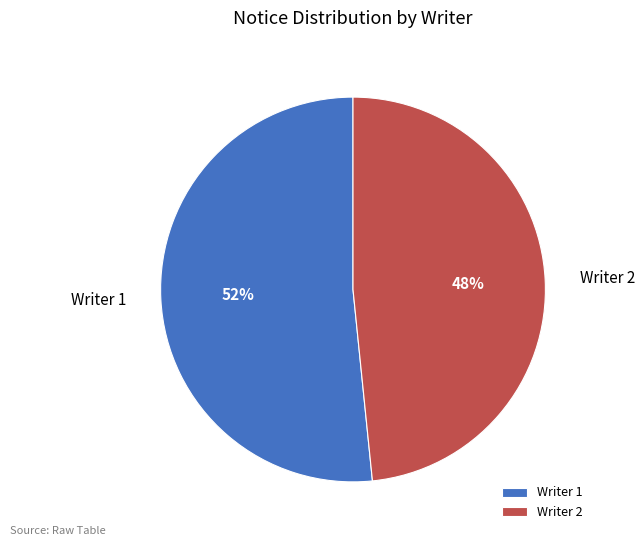

To the nearest percent, what percentage of the pie is Writer 1?

52%